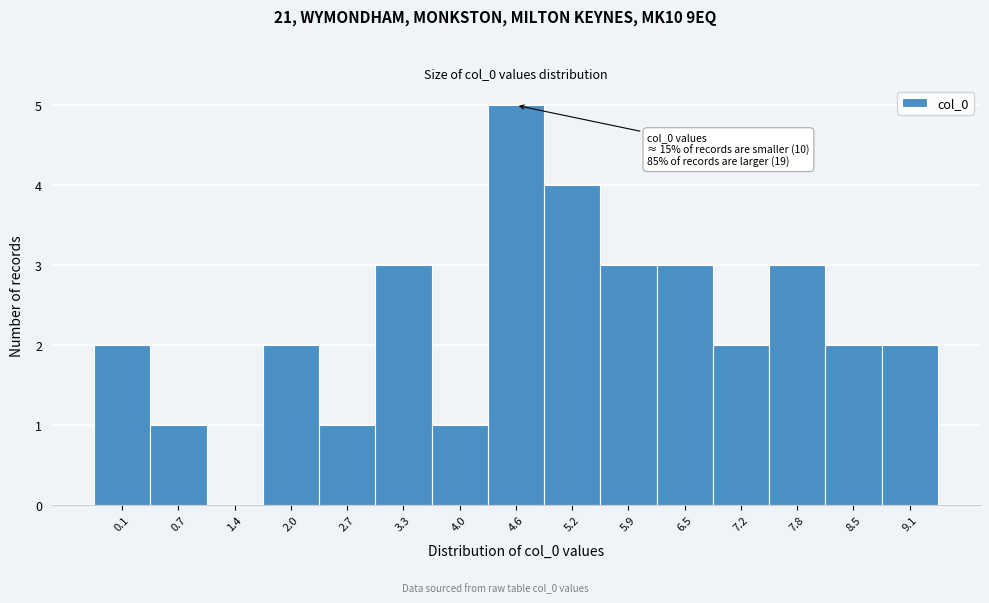

Reading right to left, list all the values displayed in this chart.

9.1=2	8.5=2	7.8=3	7.2=2	6.5=3	5.9=3	5.2=4	4.6=5	4.0=1	3.3=3	2.7=1	2.0=2	1.4=0	0.7=1	0.1=2